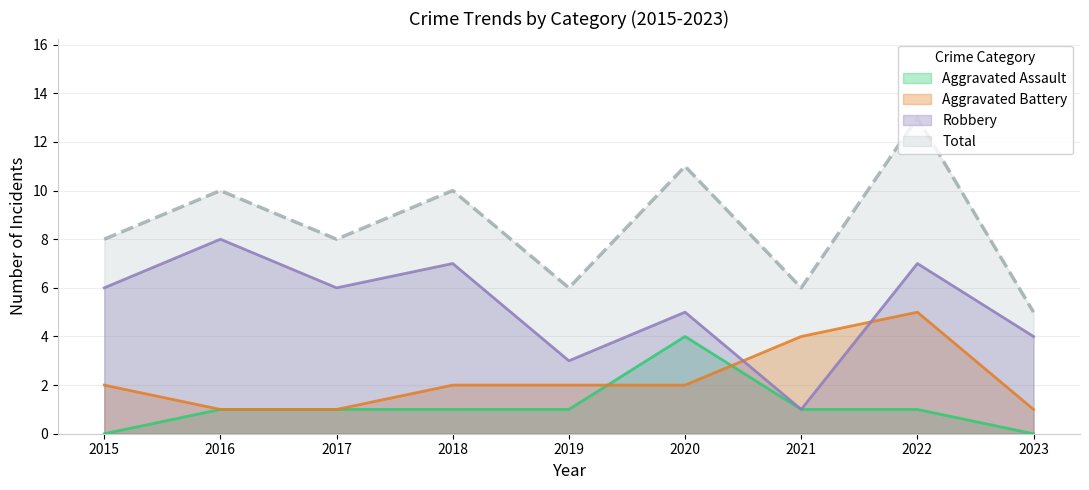

Is it true that Robbery equals 6 at 2023?

False